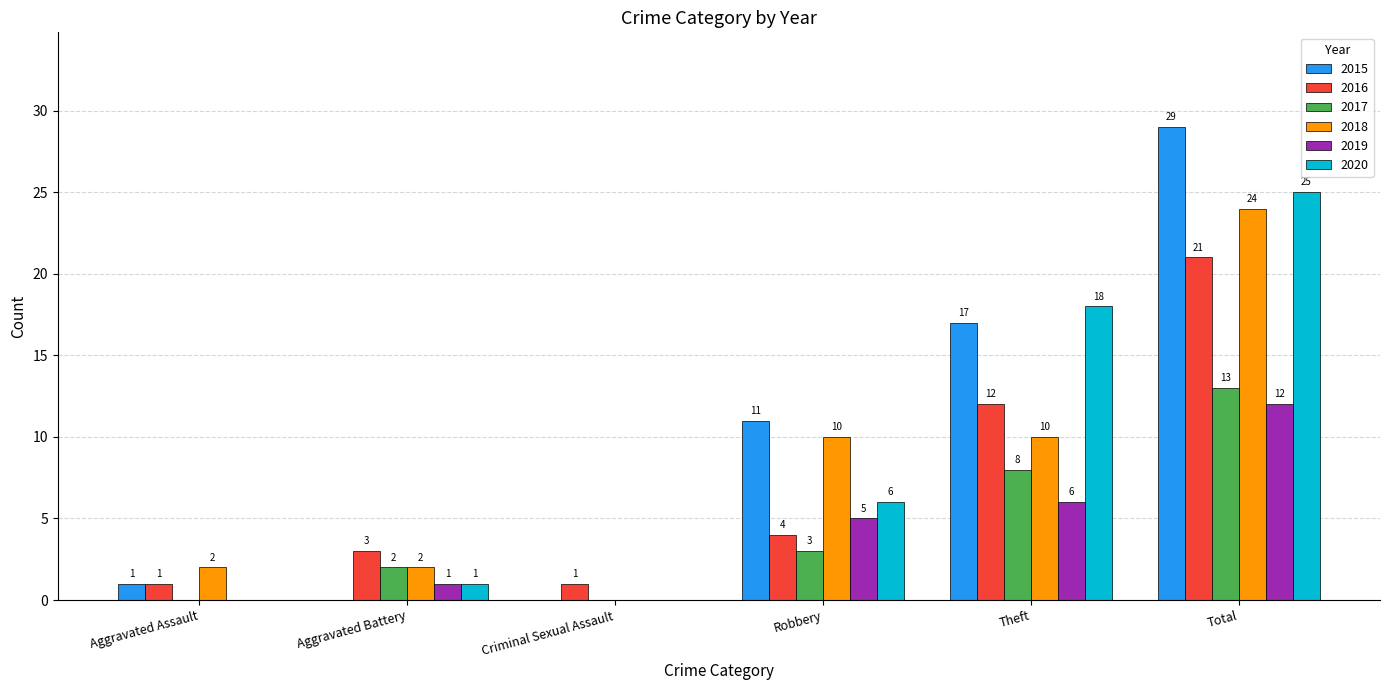

Reading right to left, extract all data points from this chart.

2015: 29	17	11	0	0	1
2016: 21	12	4	1	3	1
2017: 13	8	3	0	2	0
2018: 24	10	10	0	2	2
2019: 12	6	5	0	1	0
2020: 25	18	6	0	1	0